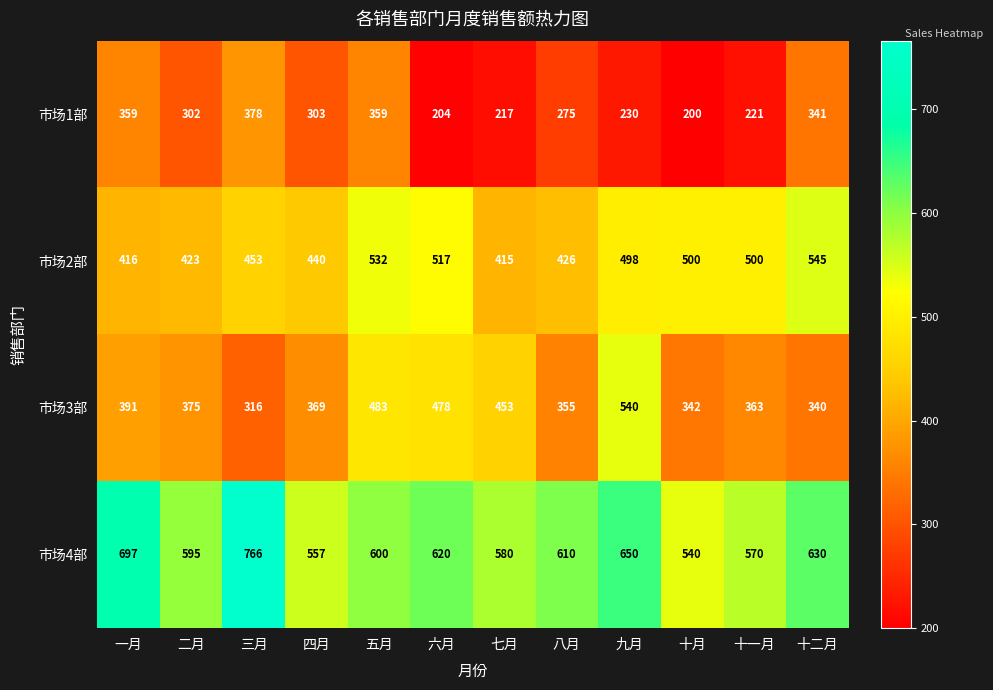

Between 二月 and 五月, which series saw the biggest shift?

市场2部